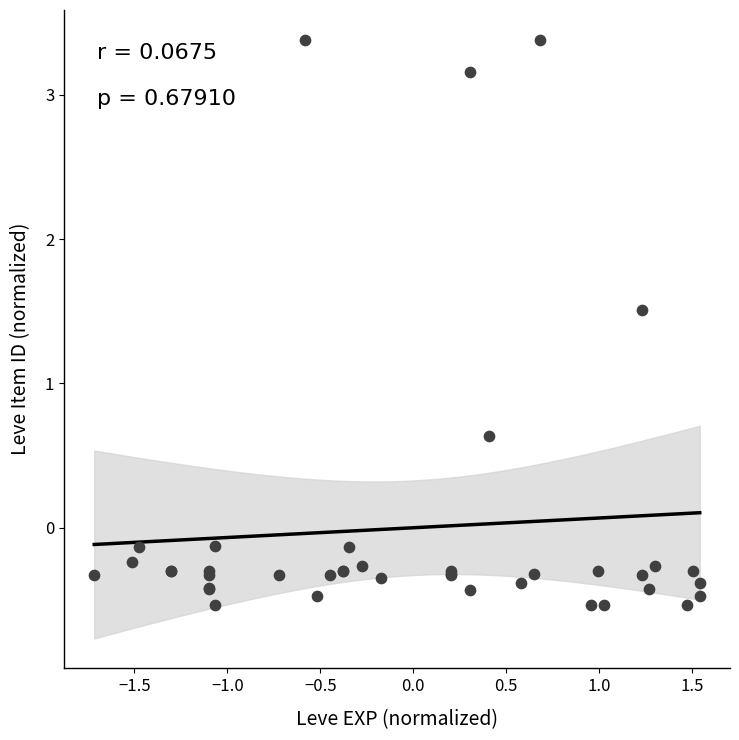

What Y value in the scatter plot is closest to 1?

0.6